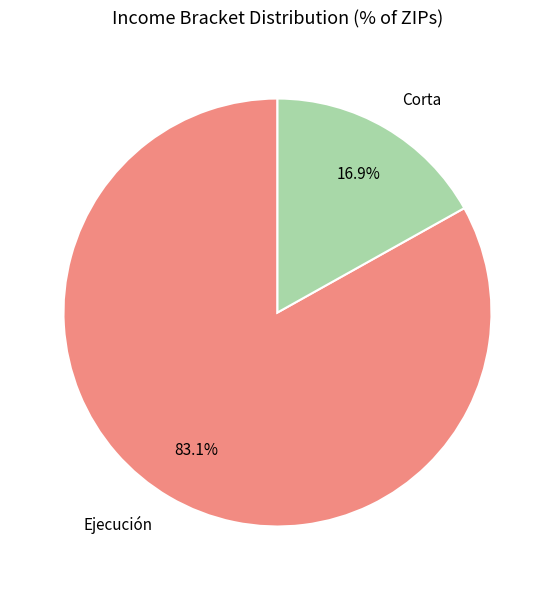

What is the ratio of the value at Ejecución to the value at Corta?

4.9